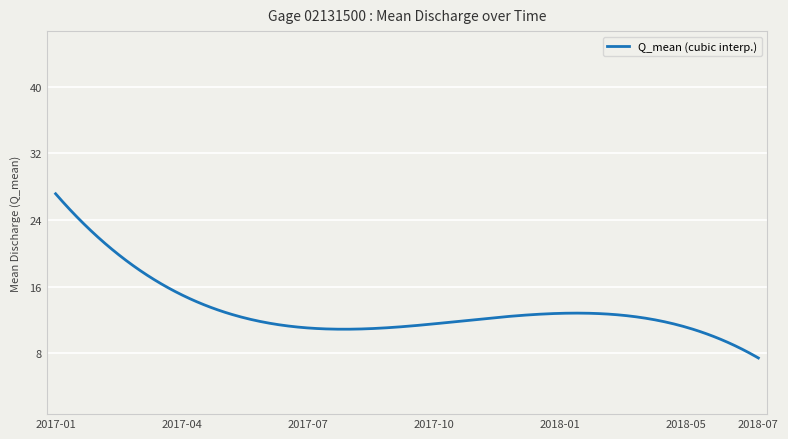

What is the maximum value shown in the chart?

27.2